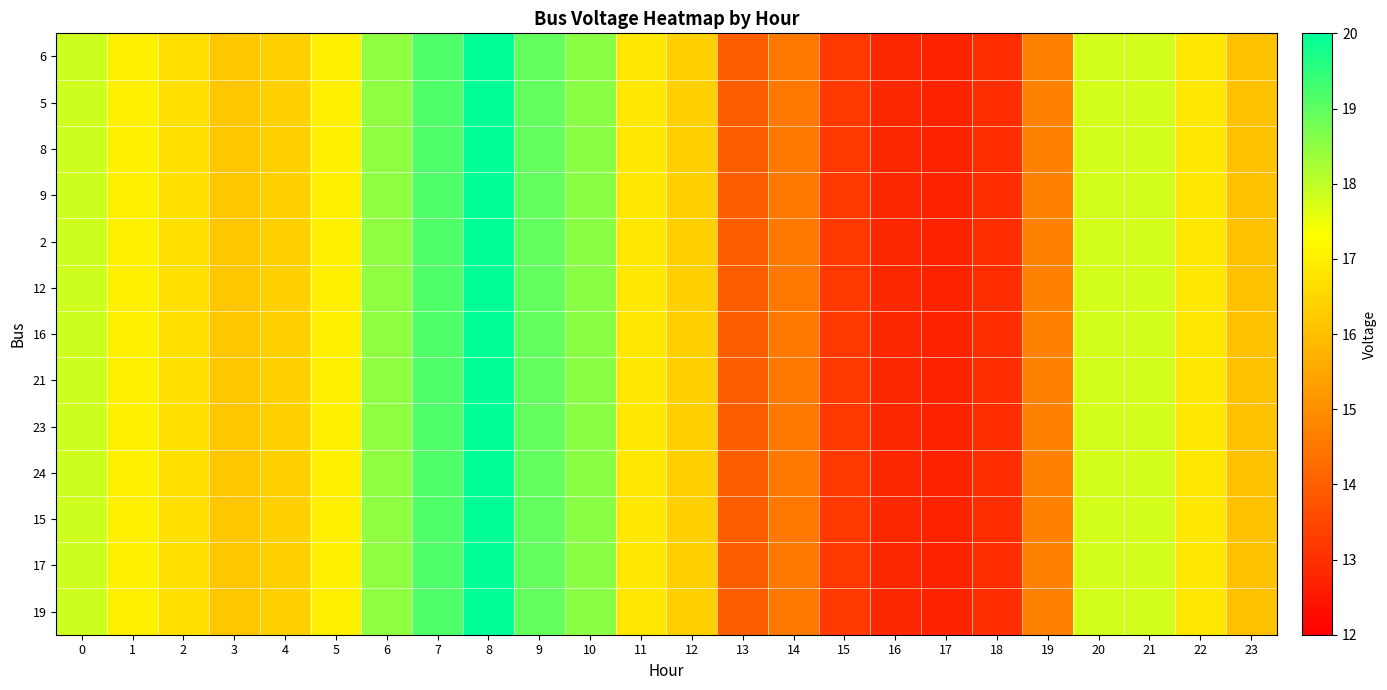

At 22, list the series in order from largest to smallest.

6, 5, 8, 9, 2, 12, 16, 21, 23, 24, 15, 17, 19